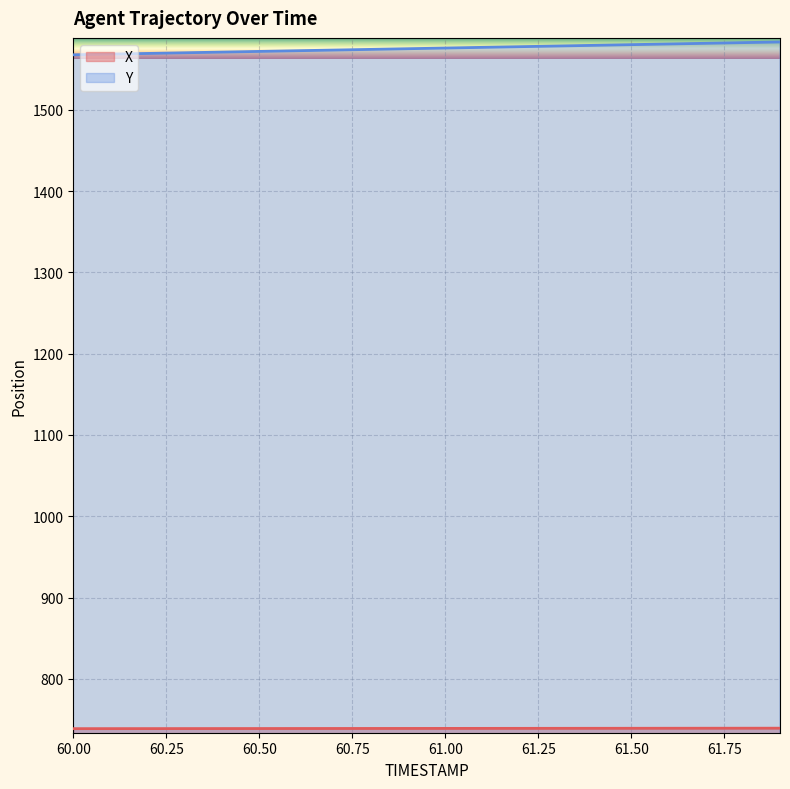

True or false: X and Y cross at least once.

False